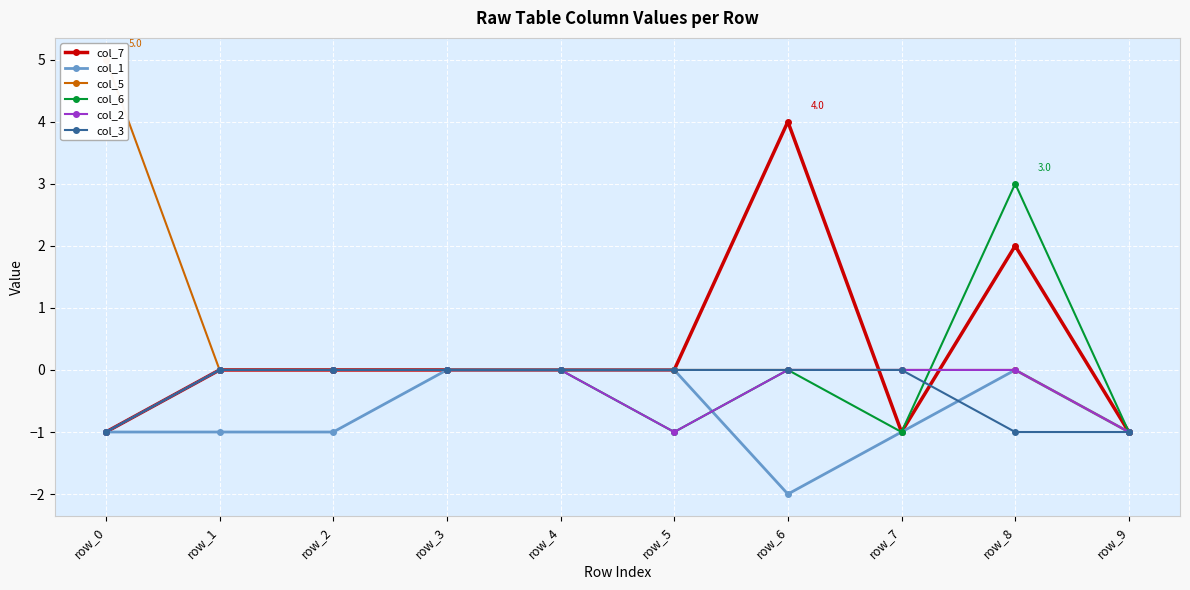

What is the value of the col_6 point at the 10th from the left?

-1